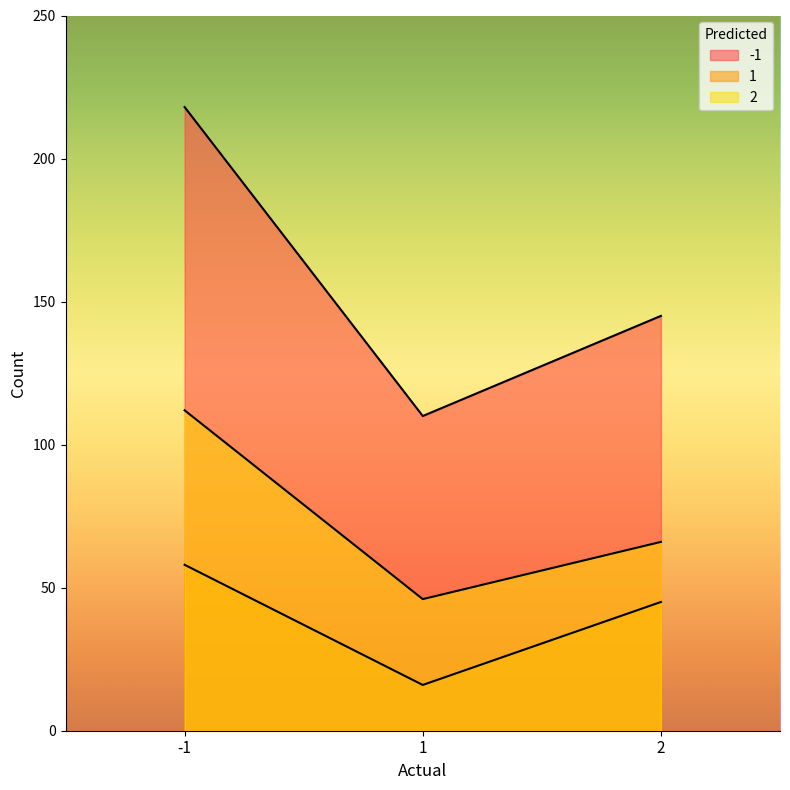

What is the difference between the -1 values at -1 and 1?

108